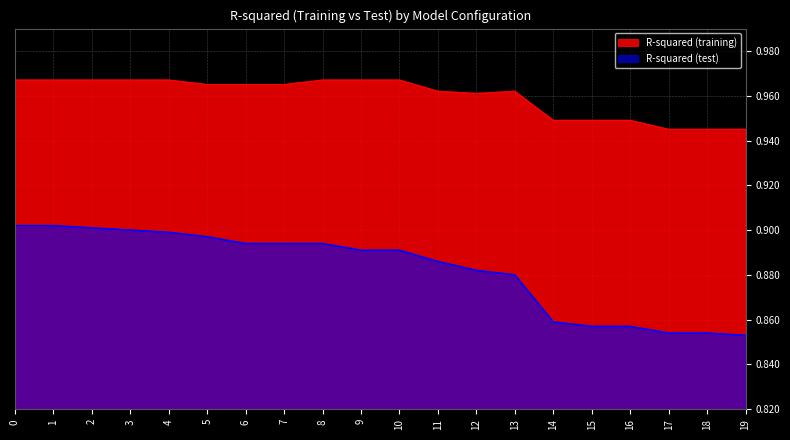

Reading right to left, what are all the values shown in this chart?

R-squared (training): 0.9	0.9	0.9	0.9	0.9	0.9	1.0	1.0	1.0	1.0	1.0	1.0	1.0	1.0	1.0	1.0	1.0	1.0	1.0	1.0
R-squared (test): 0.9	0.9	0.9	0.9	0.9	0.9	0.9	0.9	0.9	0.9	0.9	0.9	0.9	0.9	0.9	0.9	0.9	0.9	0.9	0.9